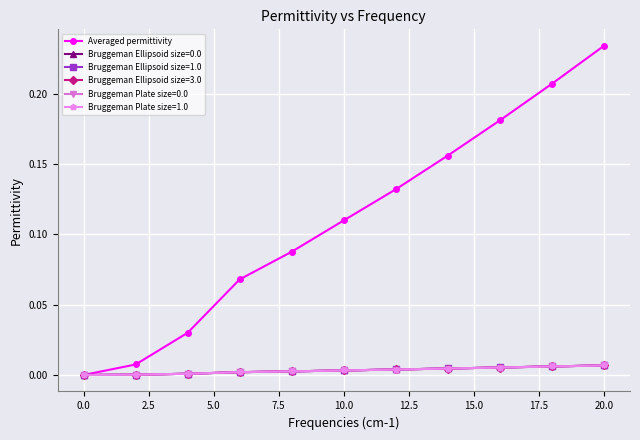

How many lines are shown in the chart?

6